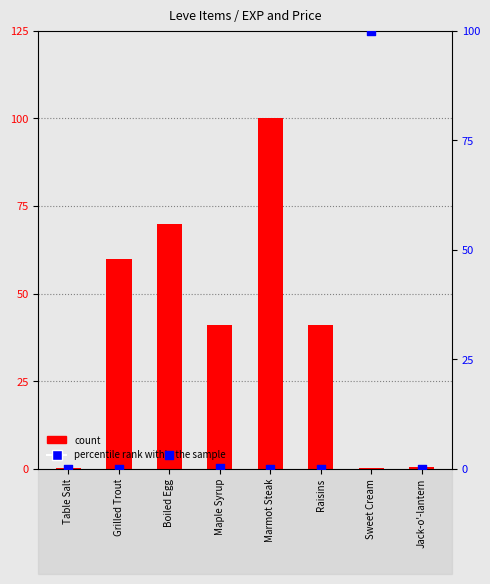

At how many categories does at least one series exceed 0?

8